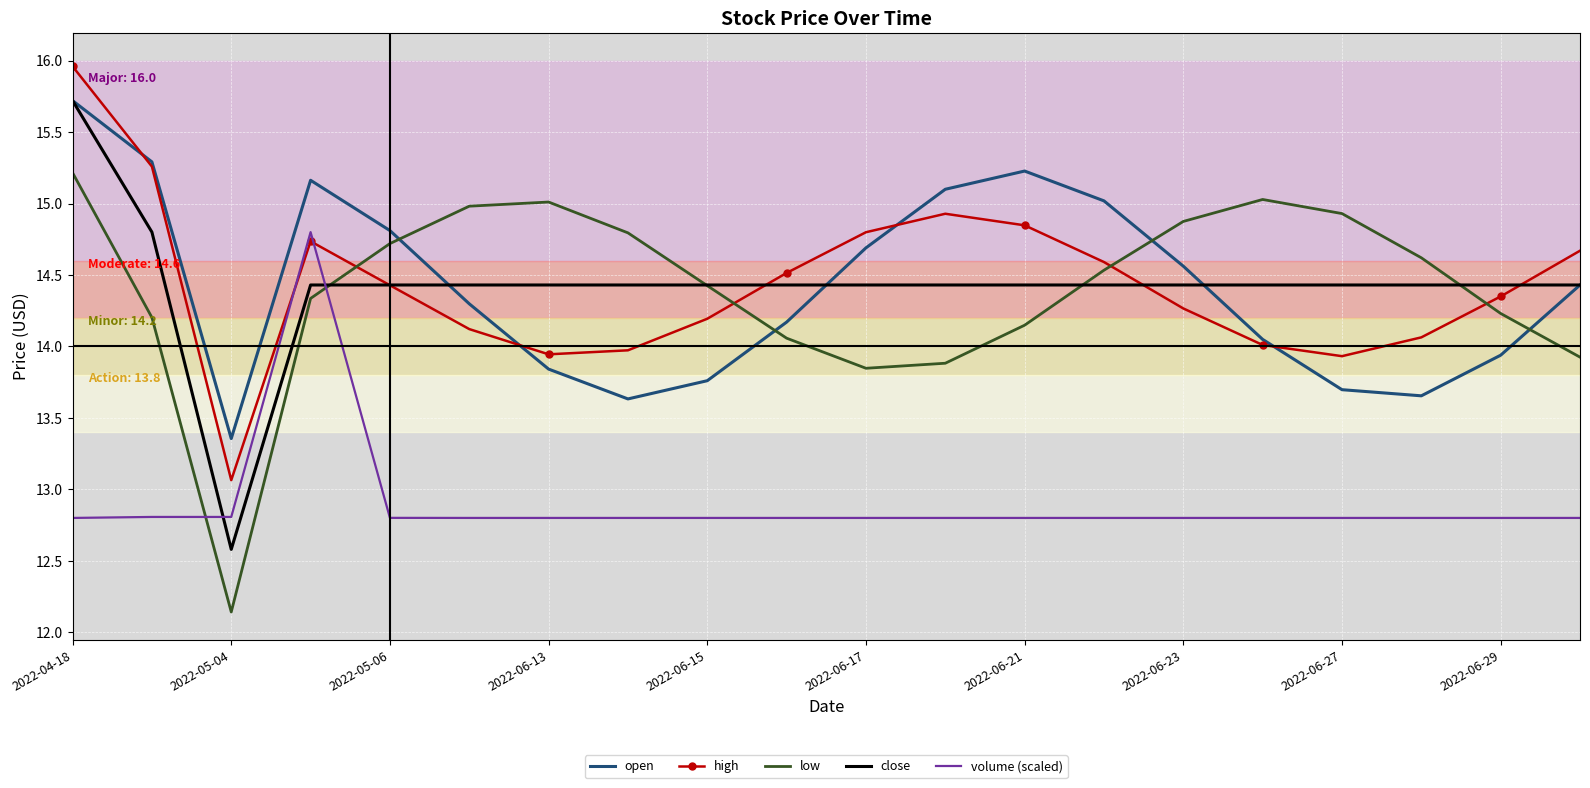

True or false: open and volume (scaled) intersect in this chart.

False